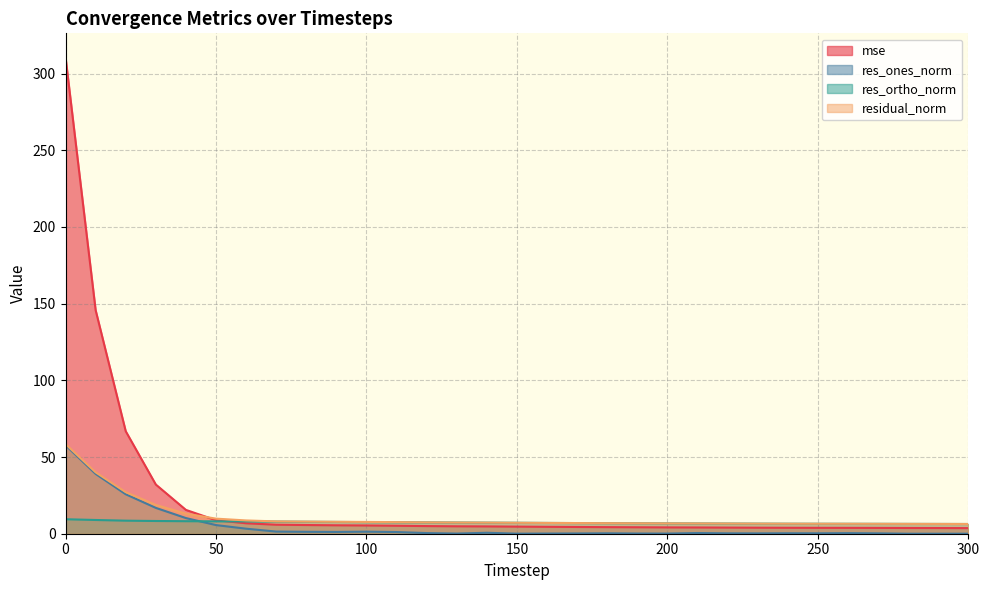

What is the value of the res_ones_norm point at the 20th from the left?

0.1